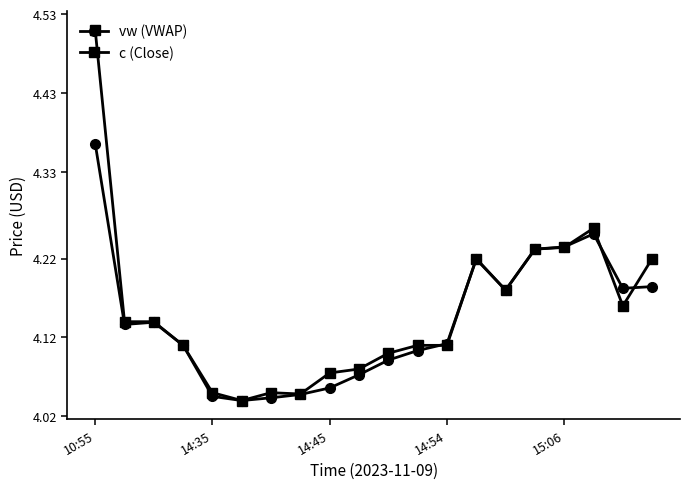

What is the difference between the second highest and second lowest values in the vw (VWAP) series?

0.2